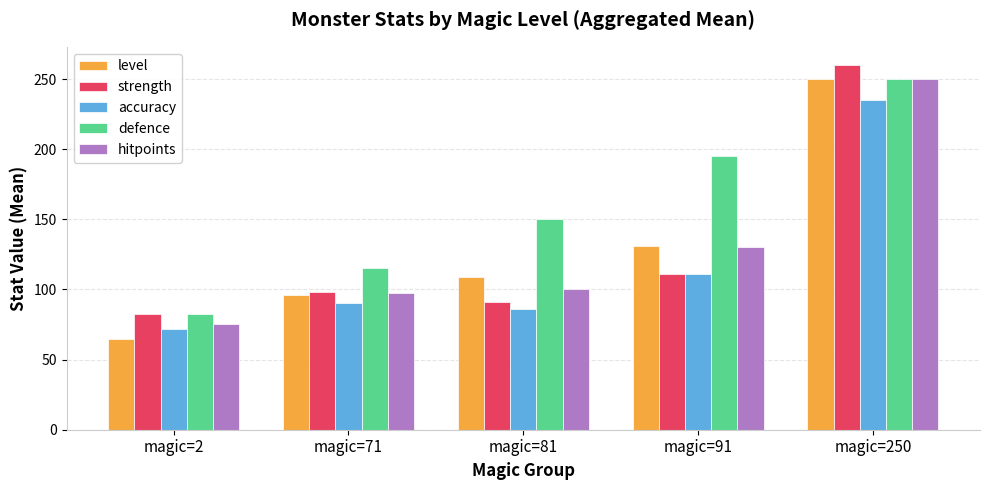

Reading left to right, what are all the values shown in this chart?

level: magic=2=64.7	magic=71=96.0	magic=81=109.0	magic=91=131.0	magic=250=250.0
strength: magic=2=82.4	magic=71=98.0	magic=81=91.0	magic=91=111.0	magic=250=260.0
accuracy: magic=2=72.0	magic=71=90.5	magic=81=86.0	magic=91=111.0	magic=250=235.0
defence: magic=2=82.5	magic=71=115.0	magic=81=150.0	magic=91=195.0	magic=250=250.0
hitpoints: magic=2=75.6	magic=71=97.5	magic=81=100.0	magic=91=130.0	magic=250=250.0